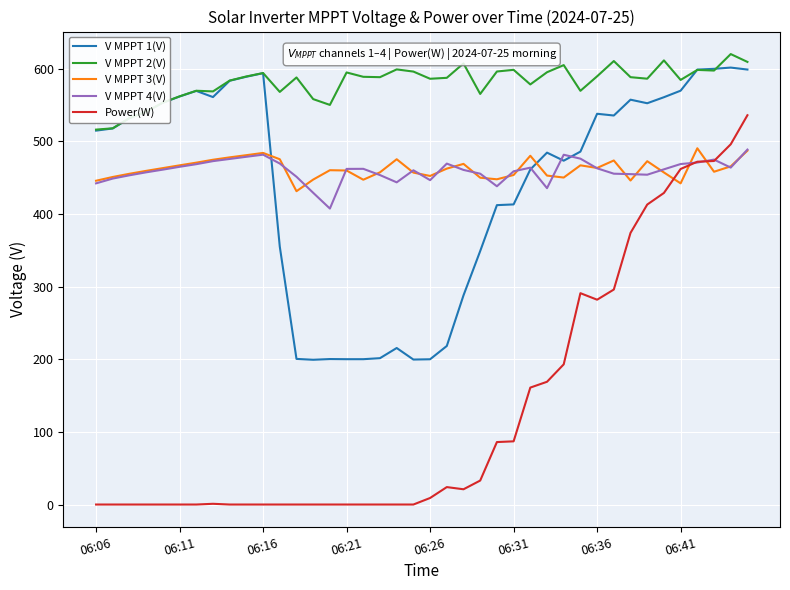

What is the lowest value of the V MPPT 4(V) series?

407.5